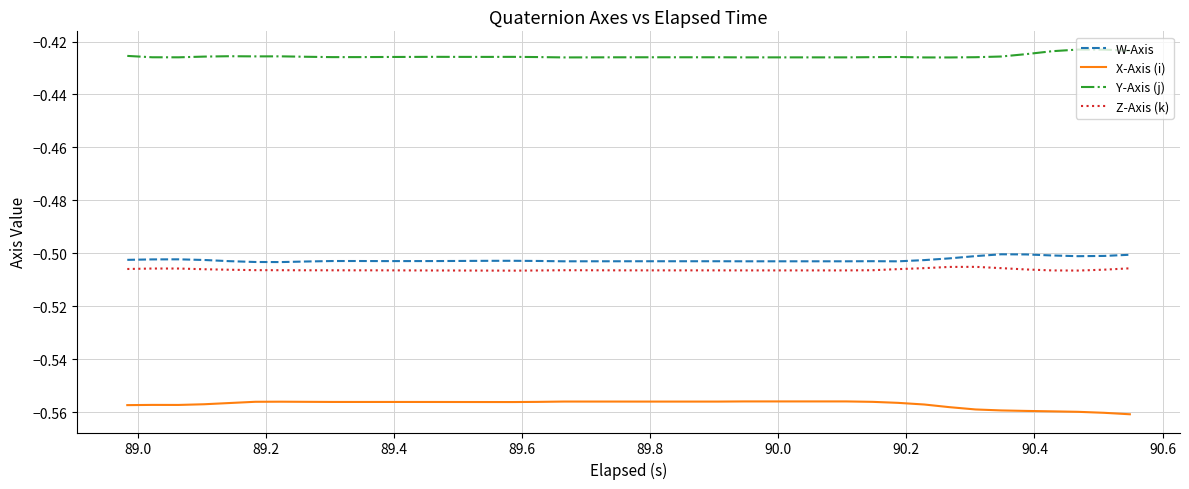

Which series has the largest total across all categories?

Y-Axis (j)